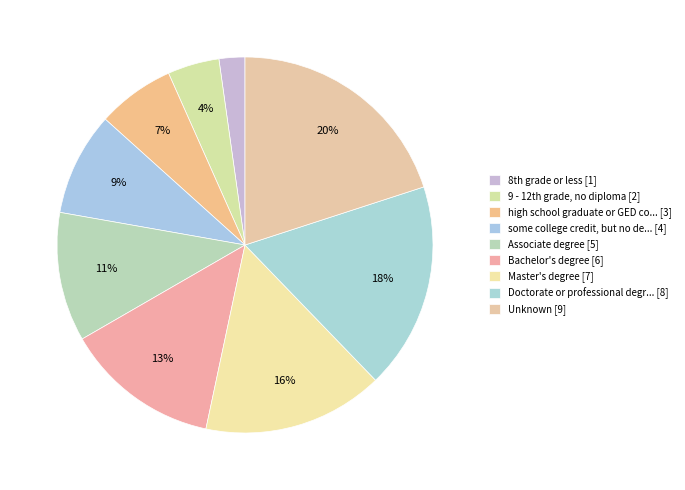

To the nearest percent, what is the difference between the largest and smallest slice percentages?

18%